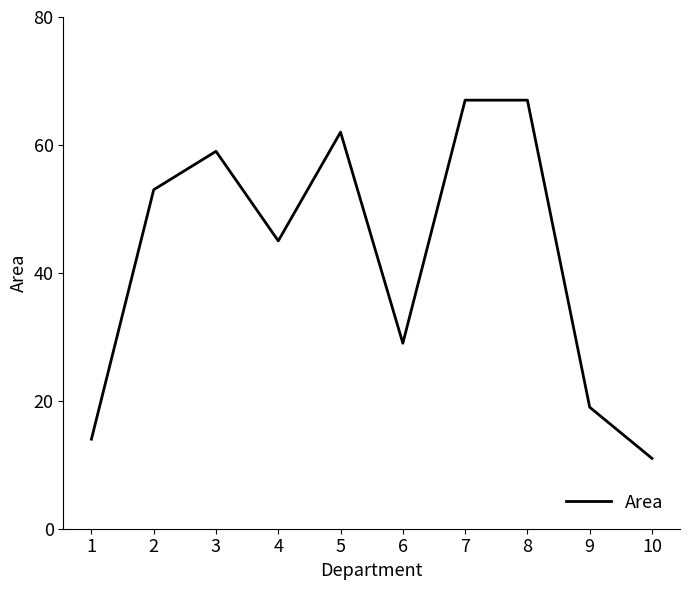

Reading left to right, list all the values displayed in this chart.

14	53	59	45	62	29	67	67	19	11